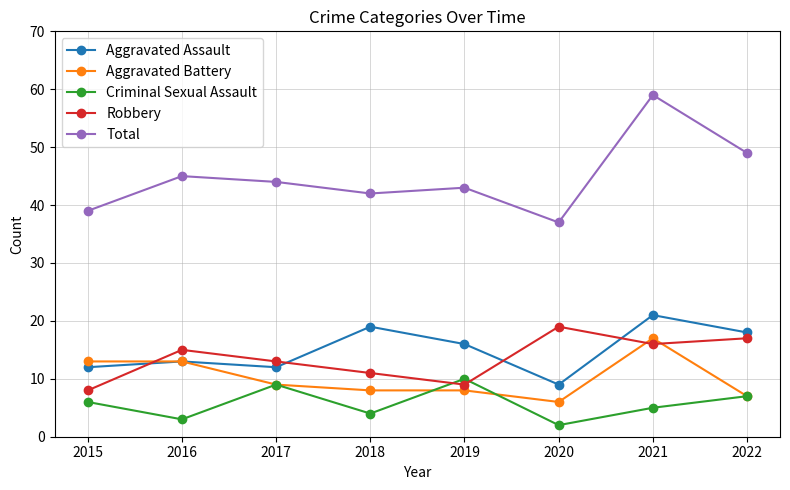

At which label does Robbery reach its peak?

2020